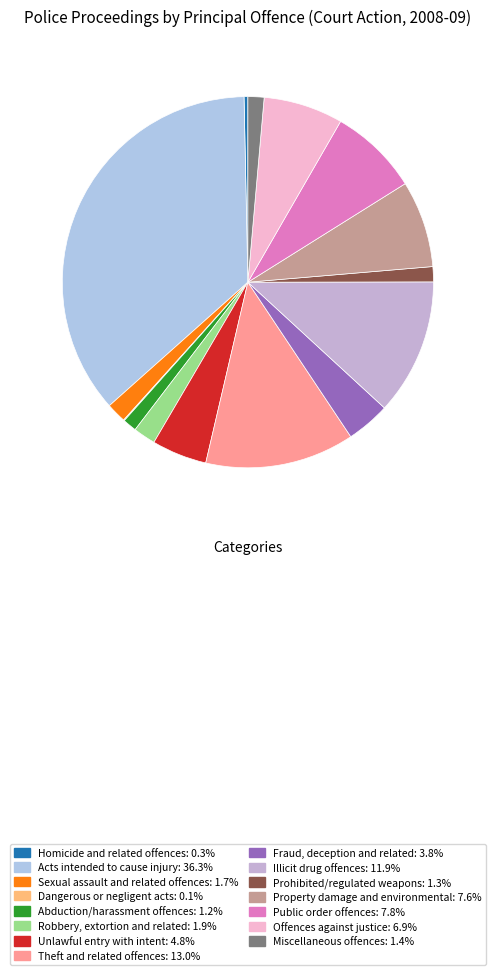

How many segments does this pie chart have?

15